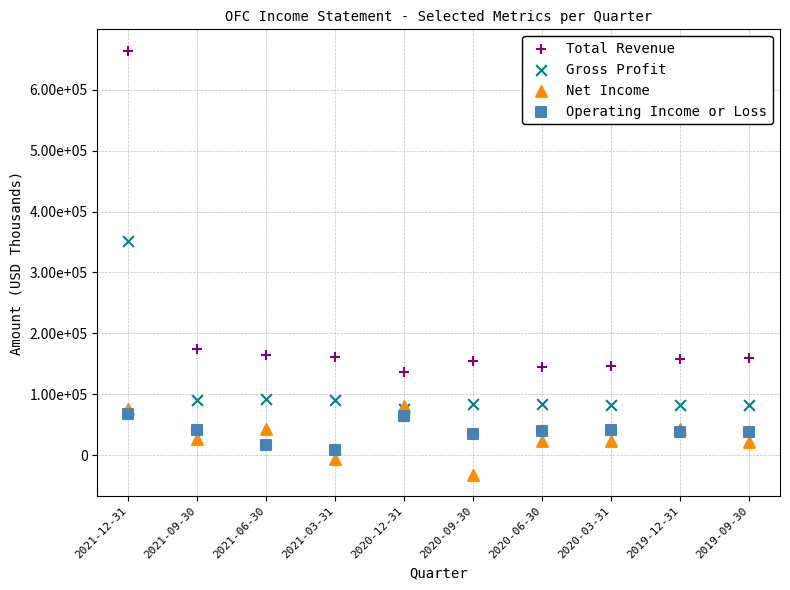

What are all the series names shown in the legend?

Total Revenue, Gross Profit, Net Income, Operating Income or Loss